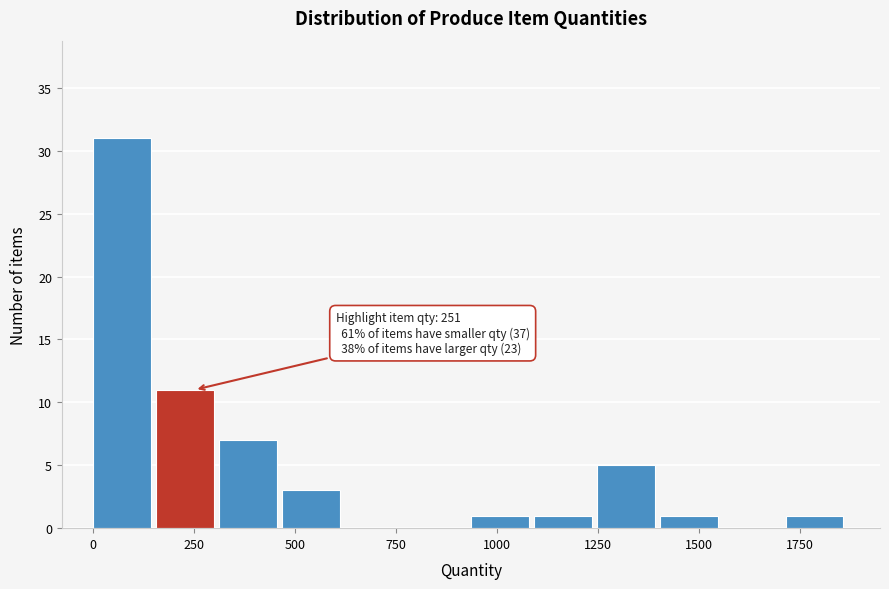

Read against the x-axis, roughly where is the centre of the tallest bar?

50